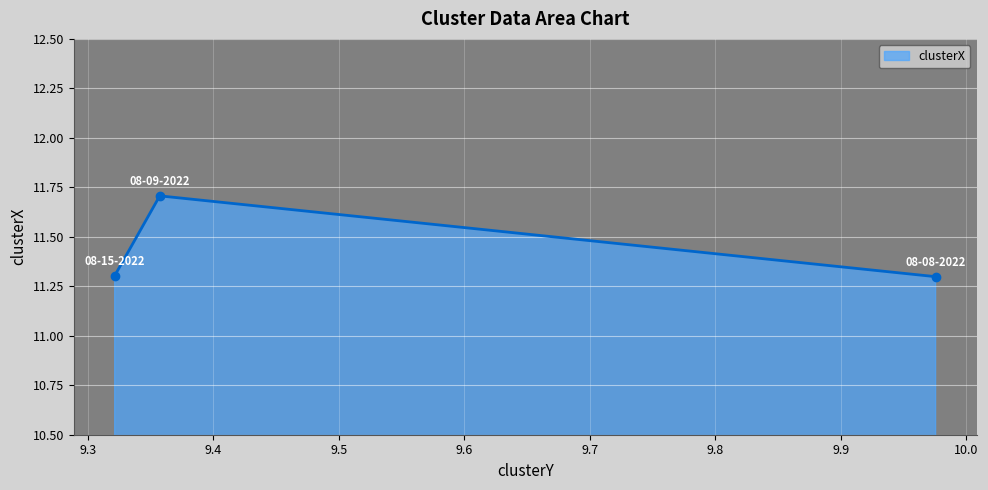

Reading right to left, extract all data points from this chart.

11.3	11.7	11.3